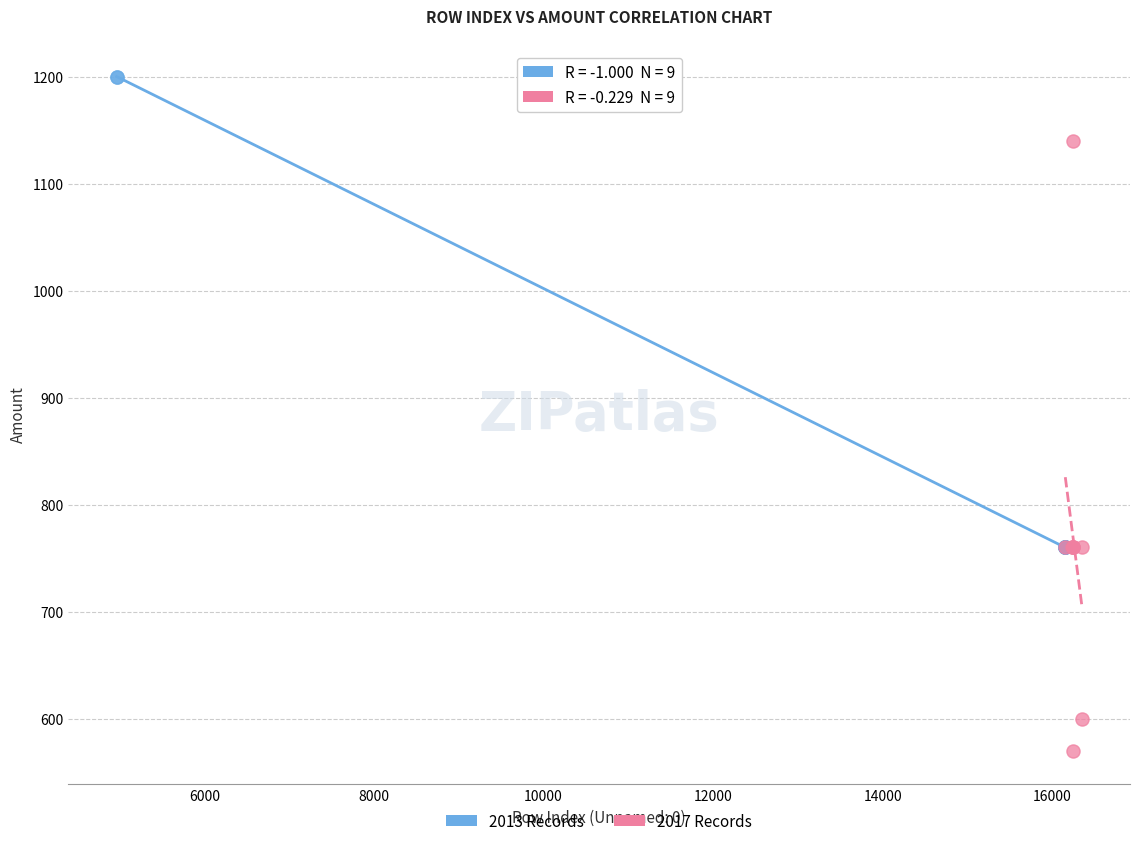

What are all the series names shown in the legend?

2013 Records, 2017 Records